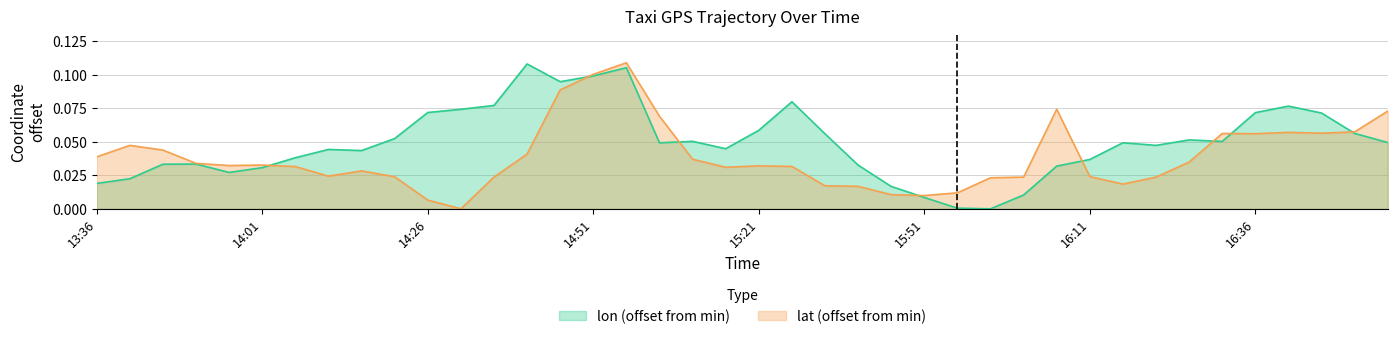

Where do lon and lat first cross each other?

14:01 and 14:06